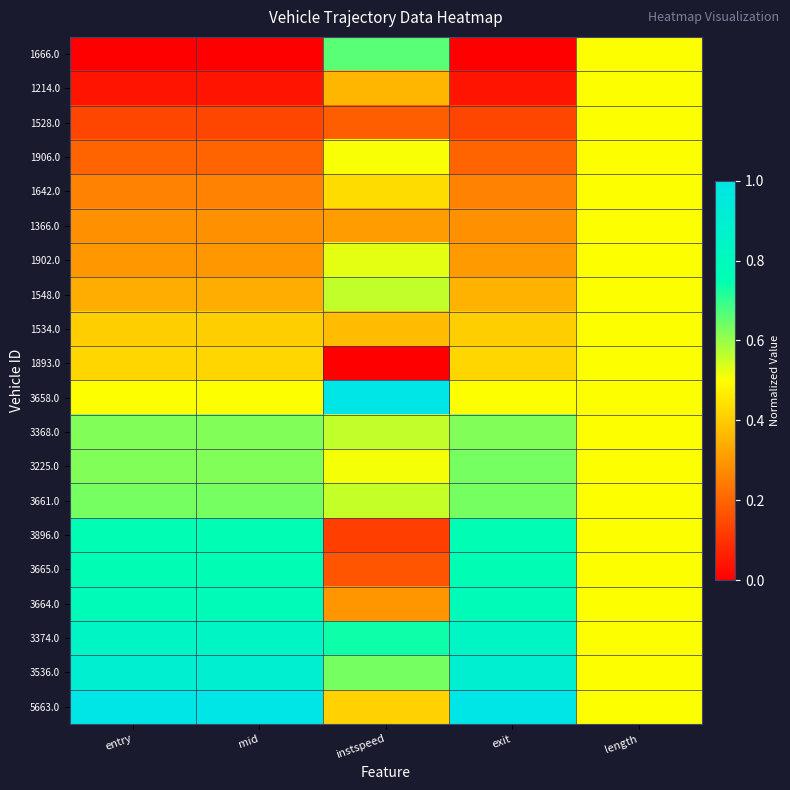

Reading left to right, extract all data points from this chart.

1666.0: entry=0.0	mid=0.0	instspeed=0.7	exit=0.0	length=0.5
1214.0: entry=0.0	mid=0.0	instspeed=0.4	exit=0.0	length=0.5
1528.0: entry=0.1	mid=0.1	instspeed=0.2	exit=0.1	length=0.5
1906.0: entry=0.2	mid=0.2	instspeed=0.5	exit=0.2	length=0.5
1642.0: entry=0.3	mid=0.3	instspeed=0.4	exit=0.3	length=0.5
1366.0: entry=0.3	mid=0.3	instspeed=0.3	exit=0.3	length=0.5
1902.0: entry=0.3	mid=0.3	instspeed=0.5	exit=0.3	length=0.5
1548.0: entry=0.3	mid=0.3	instspeed=0.6	exit=0.3	length=0.5
1534.0: entry=0.4	mid=0.4	instspeed=0.4	exit=0.4	length=0.5
1893.0: entry=0.4	mid=0.4	instspeed=0.0	exit=0.4	length=0.5
3658.0: entry=0.5	mid=0.5	instspeed=1.0	exit=0.5	length=0.5
3368.0: entry=0.6	mid=0.6	instspeed=0.6	exit=0.6	length=0.5
3225.0: entry=0.6	mid=0.6	instspeed=0.5	exit=0.6	length=0.5
3661.0: entry=0.6	mid=0.6	instspeed=0.6	exit=0.6	length=0.5
3896.0: entry=0.8	mid=0.8	instspeed=0.1	exit=0.8	length=0.5
3665.0: entry=0.8	mid=0.8	instspeed=0.2	exit=0.8	length=0.5
3664.0: entry=0.8	mid=0.8	instspeed=0.3	exit=0.8	length=0.5
3374.0: entry=0.8	mid=0.8	instspeed=0.7	exit=0.8	length=0.5
3536.0: entry=0.9	mid=0.9	instspeed=0.6	exit=0.9	length=0.5
5663.0: entry=1.0	mid=1.0	instspeed=0.4	exit=1.0	length=0.5